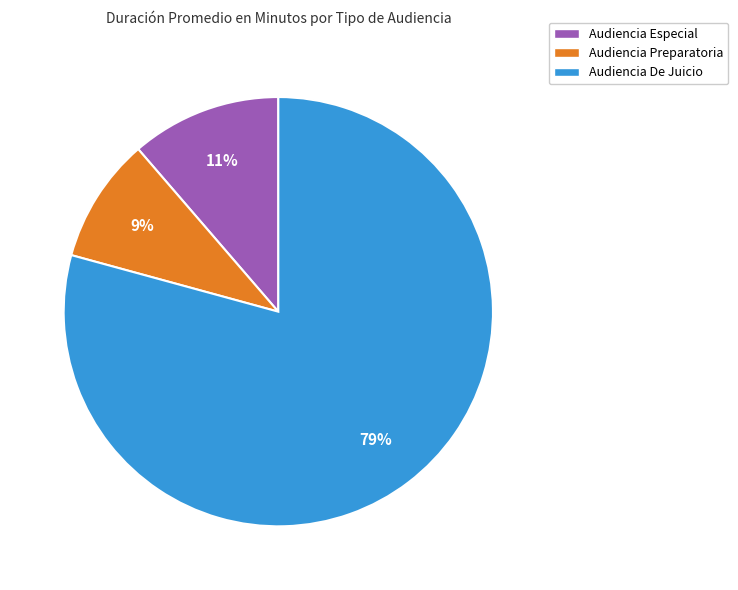

Do Audiencia De Juicio and Audiencia Especial together represent more than half of the pie?

Yes